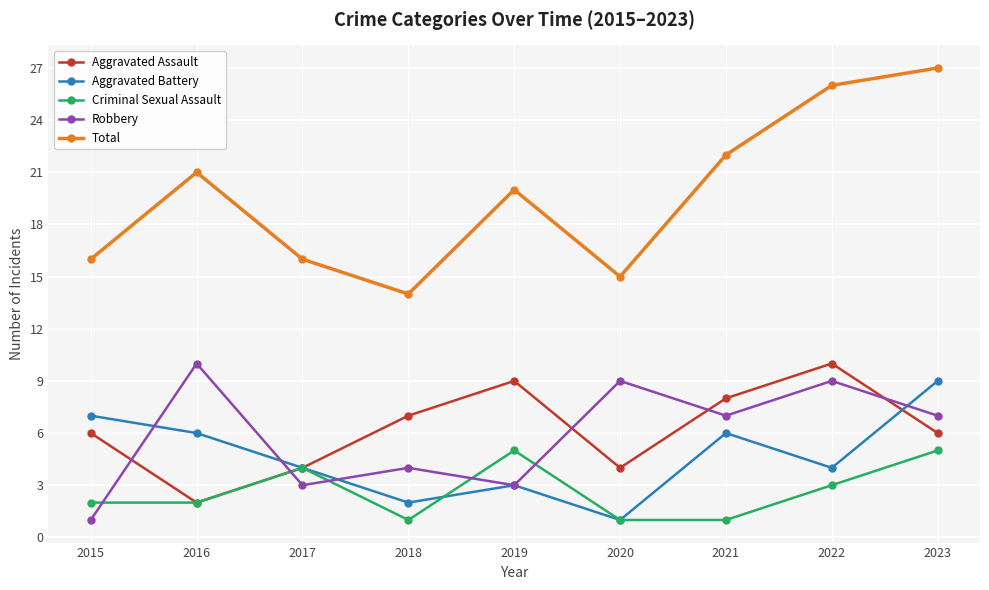

What is the value of the Aggravated Assault point at the 4th from the left?

7